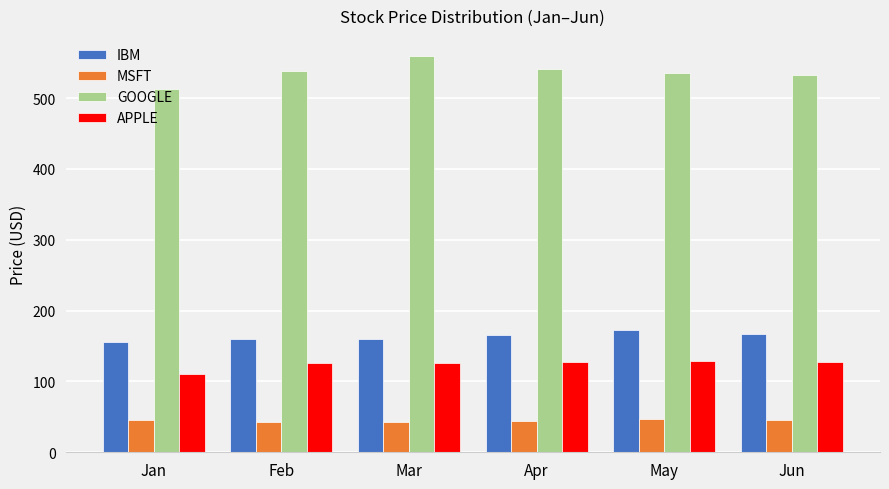

At which label does APPLE reach its minimum?

Jan